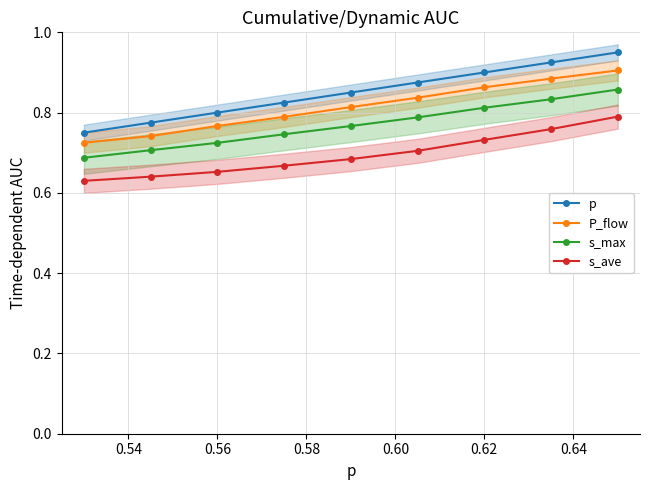

How many lines are shown in the chart?

4